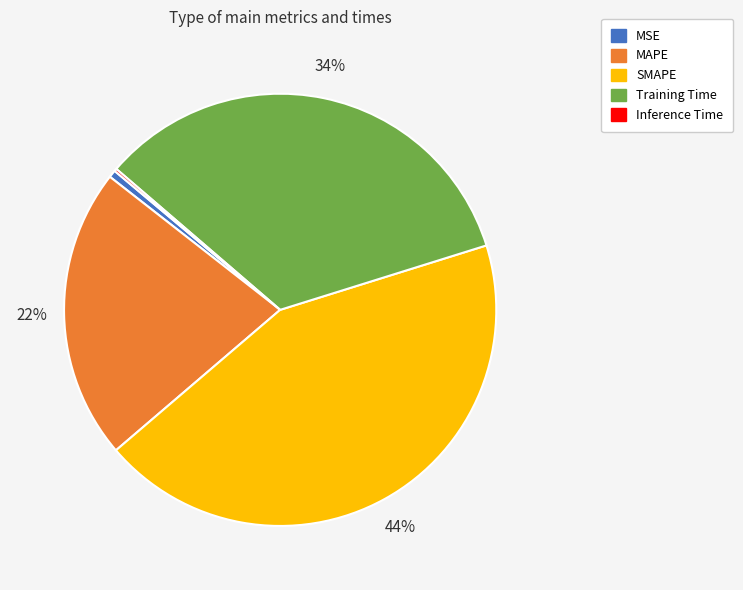

What percentage is the MSE slice, to the nearest percent?

1%